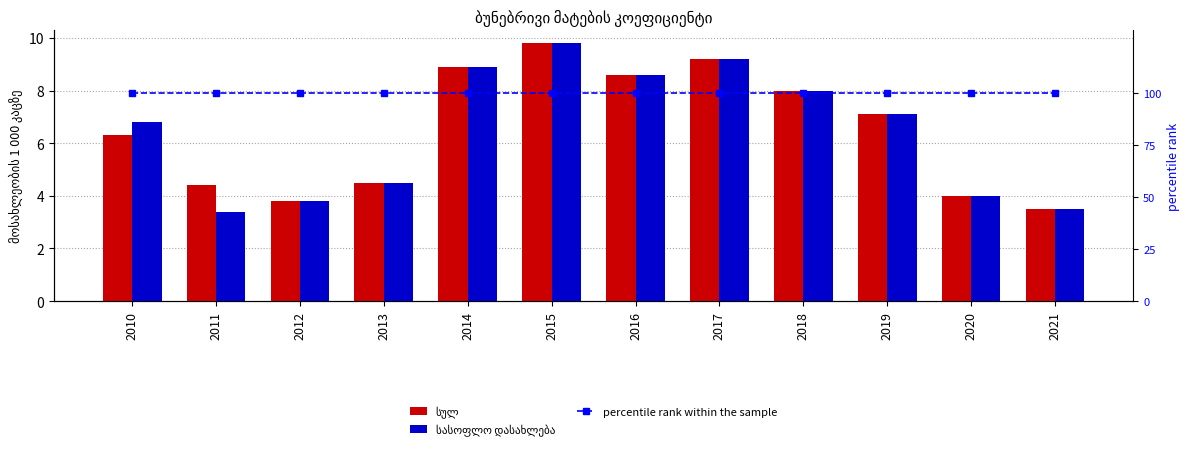

What is the difference between the highest and lowest values at 2010?

93.7